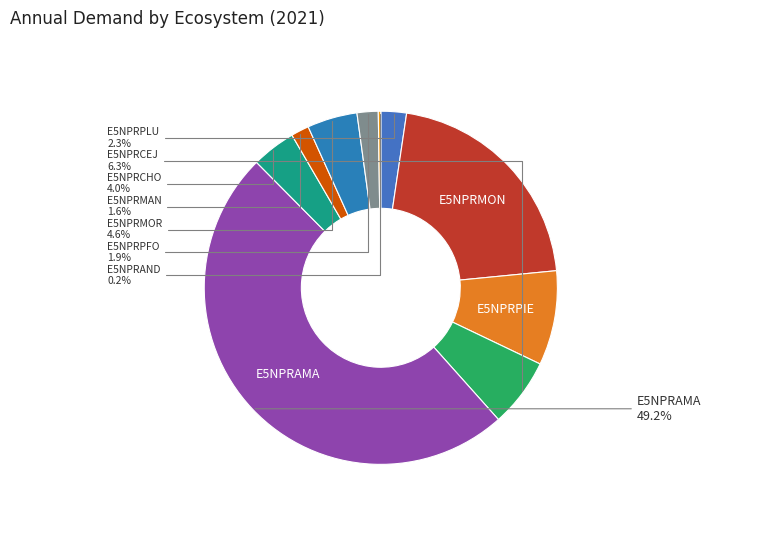

Which category has the biggest portion of the pie?

E5NPRAMA